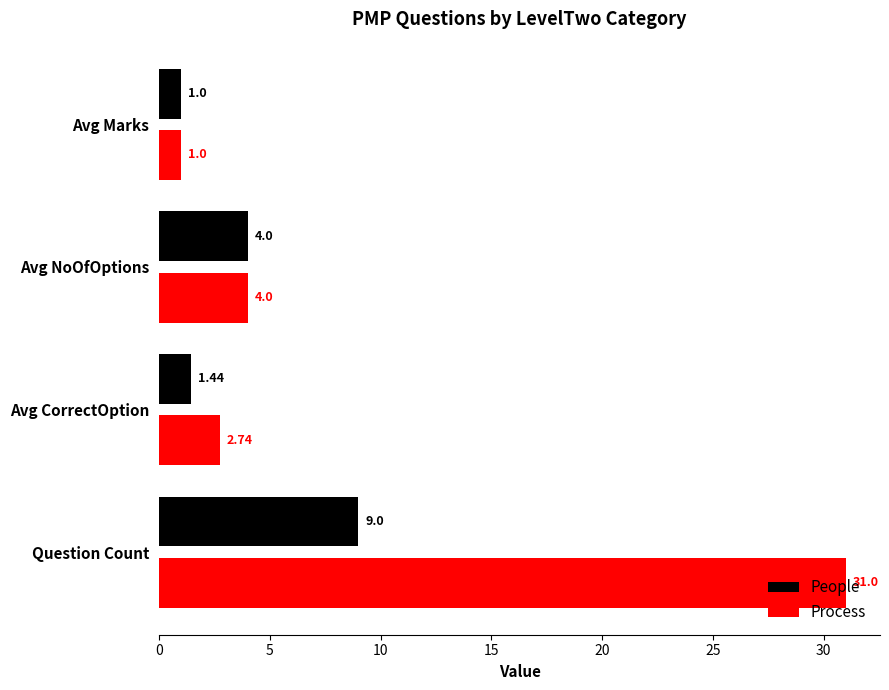

Rank the series by their average value, from highest to lowest.

Process, People